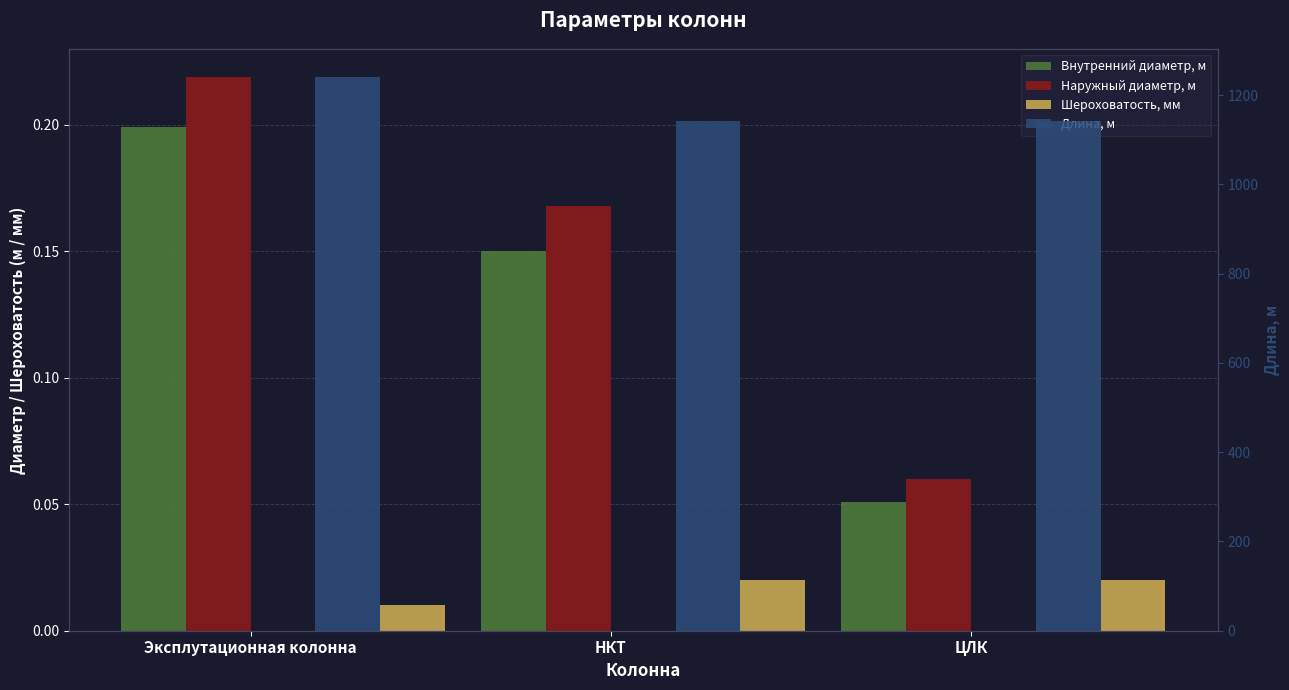

What is the difference between the maximum and minimum values in the Внутренний диаметр, м series?

0.1